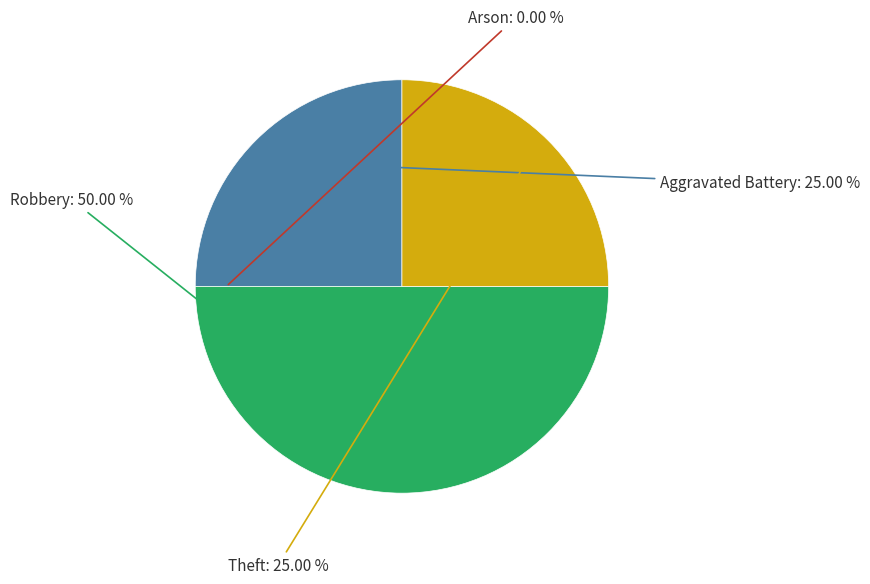

To the nearest percent, what is the average slice percentage?

25%